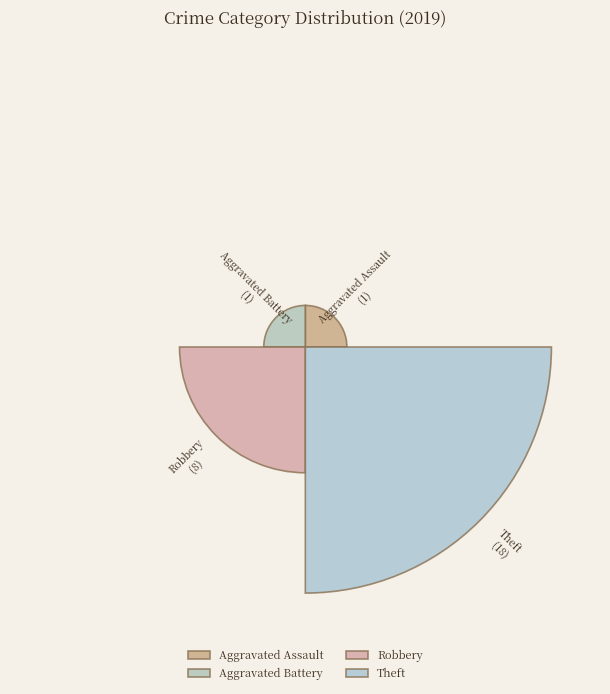

What is the smallest slice in the pie chart?

Aggravated Assault